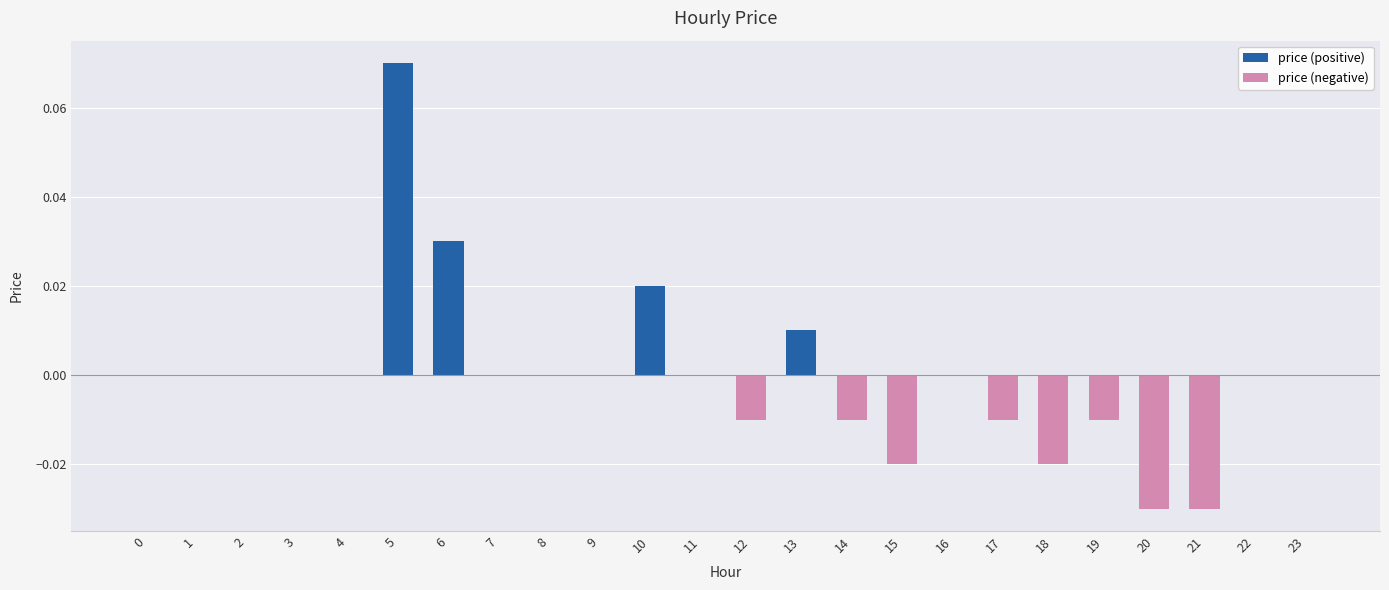

Is the value of price (positive) at 4 greater than the value of price (negative) at 11?

No